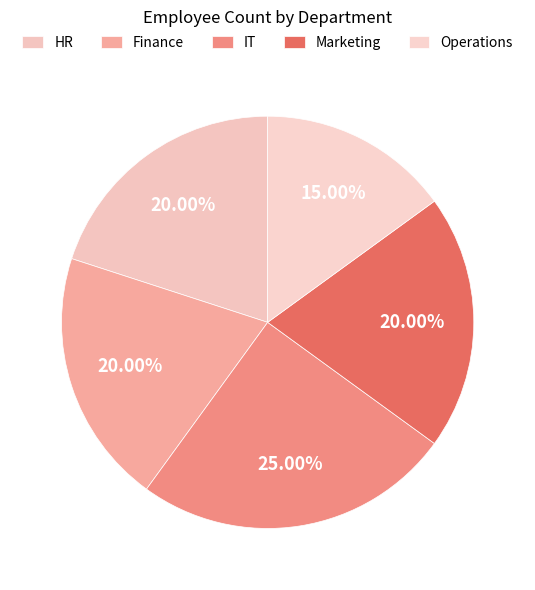

Is it true that HR is 10% of the pie?

False